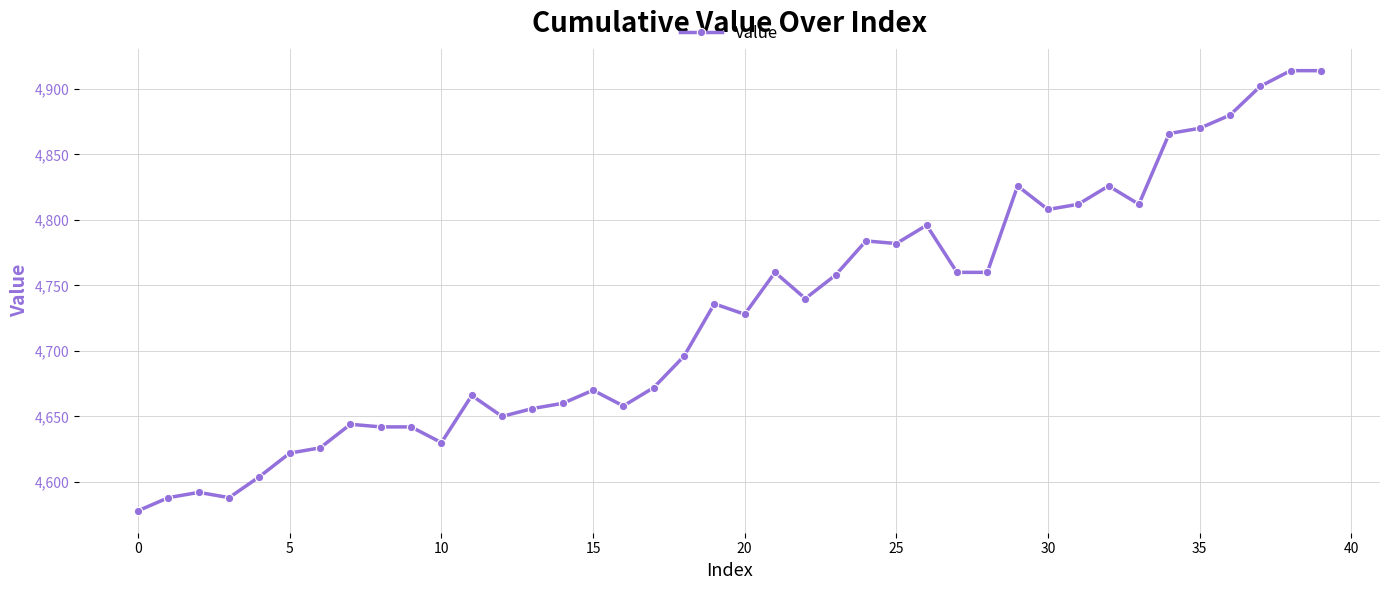

Reading right to left, list all the values displayed in this chart.

4914	4914	4902	4880	4870	4866	4812	4826	4812	4808	4826	4760	4760	4796	4782	4784	4758	4740	4760	4728	4736	4696	4672	4658	4670	4660	4656	4650	4666	4630	4642	4642	4644	4626	4622	4604	4588	4592	4588	4578